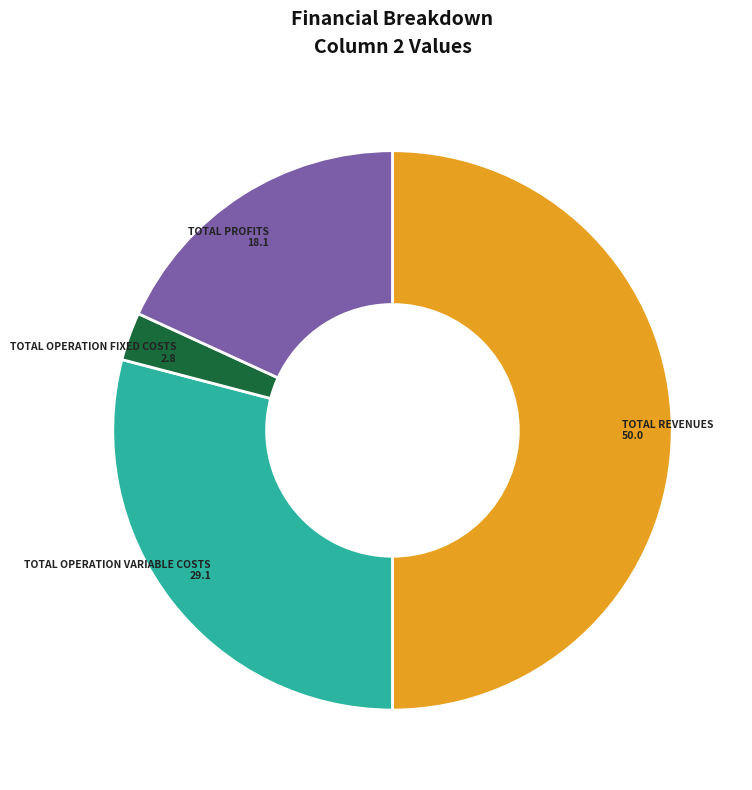

How many segments does this pie chart have?

4